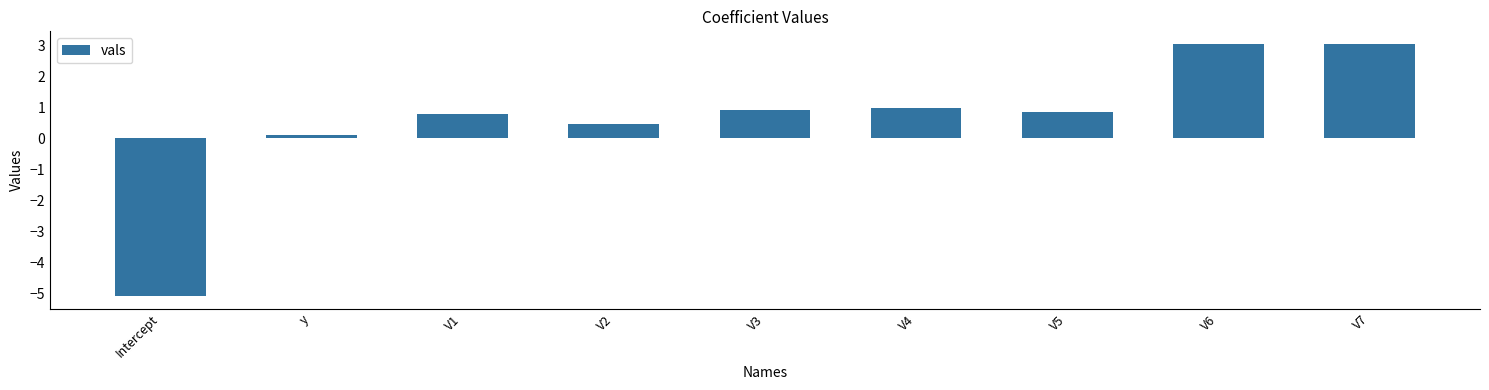

How many values are above zero?

8